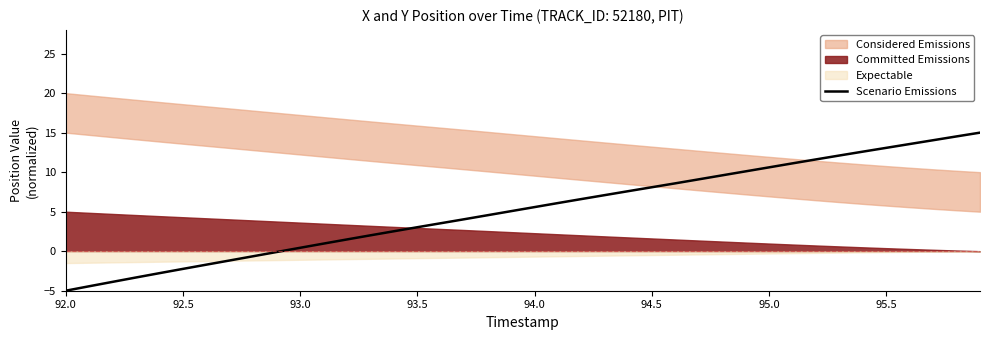

What is the minimum value for Scenario Emissions?

-5.0